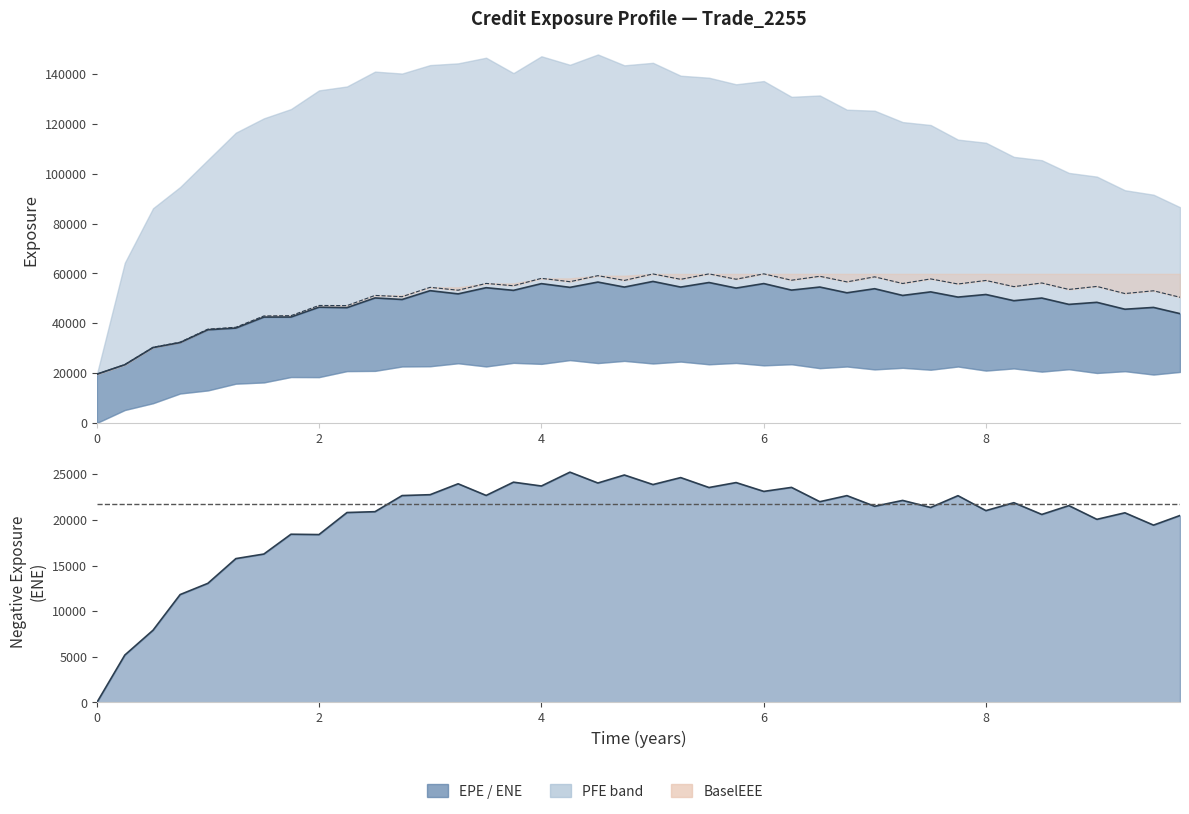

What is the sum of all BaselEE values?

2041354.3